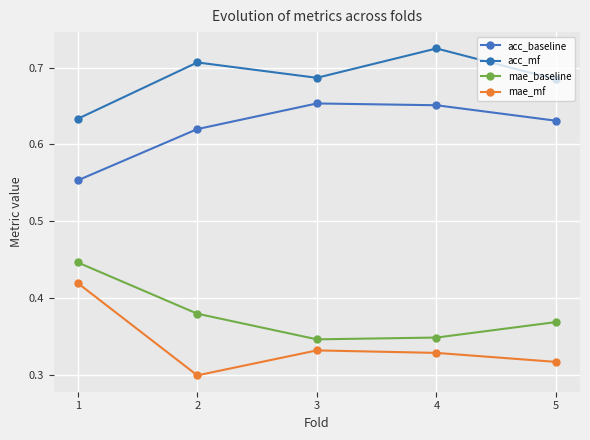

What is the value of the mae_mf point at the 3rd from the left?

0.3